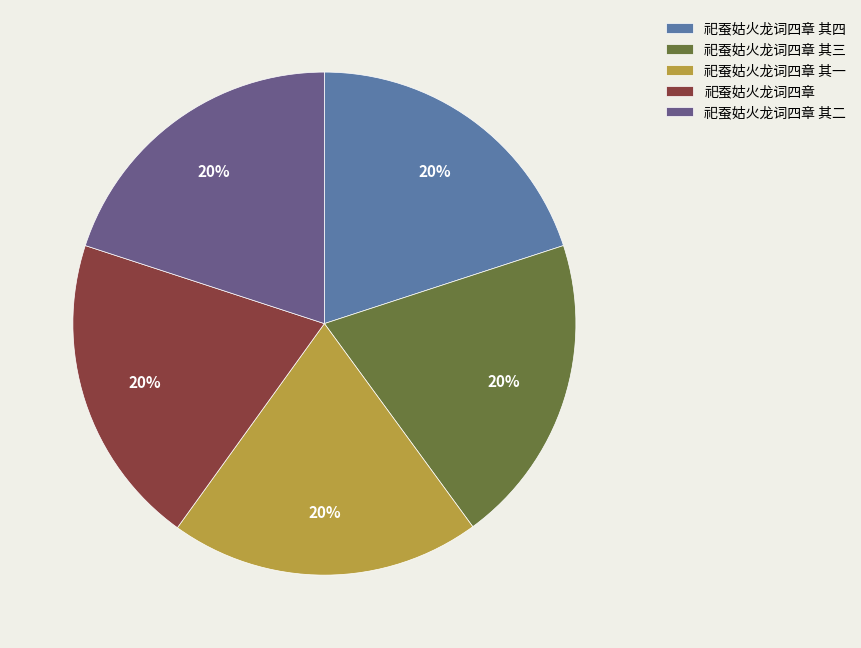

To the nearest percent, what is the average slice percentage?

20%